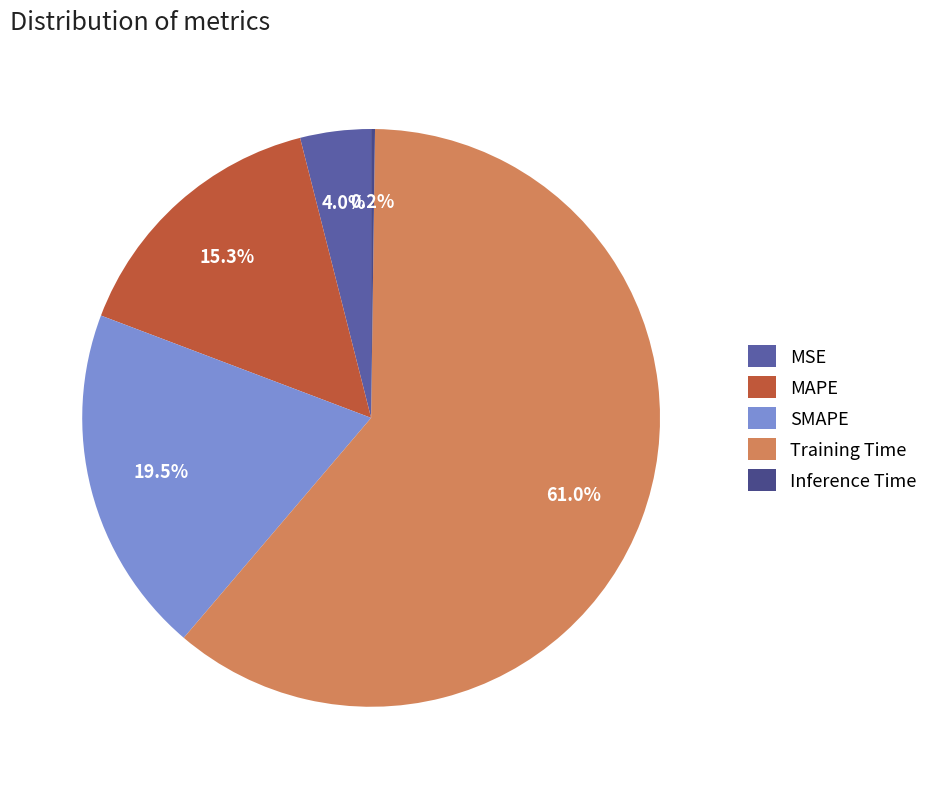

What is the change in value from Training Time to Inference Time?

-1.7